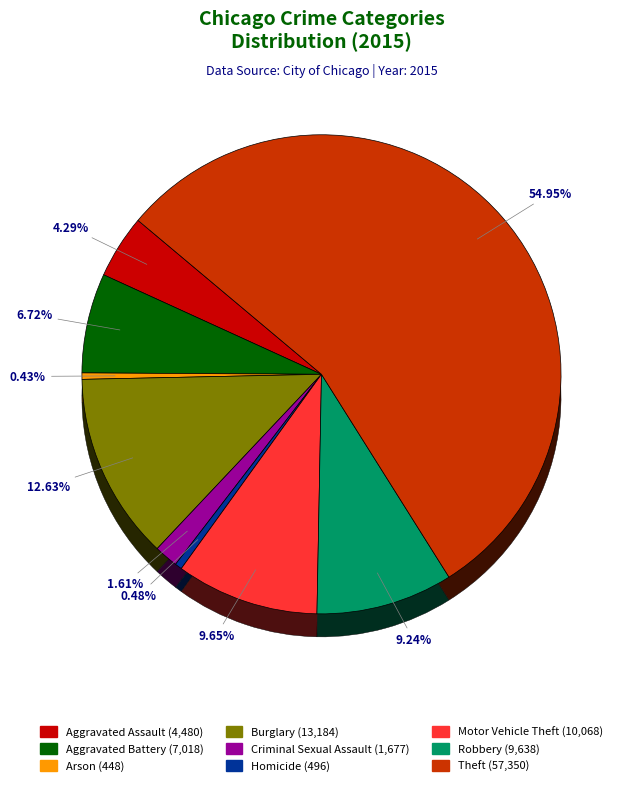

What is the smallest slice in the pie chart?

Arson